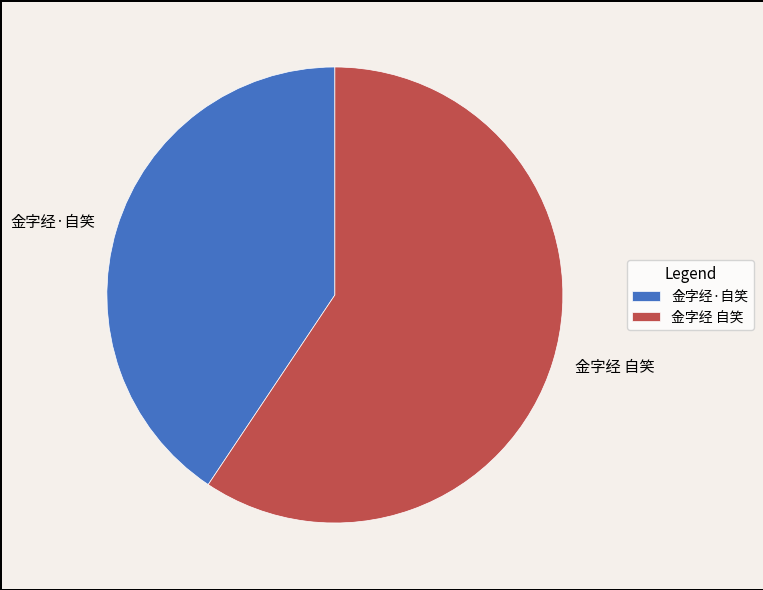

Count the number of slices in the pie.

2